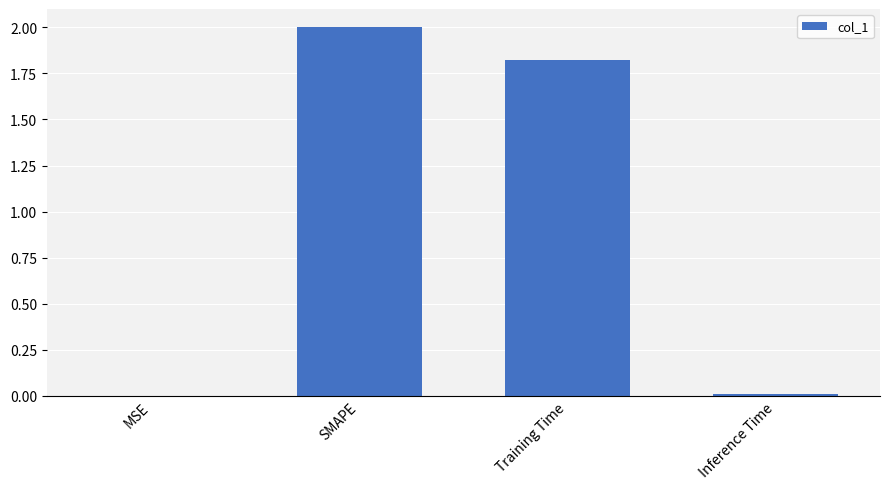

What is the sum of all values?

3.8